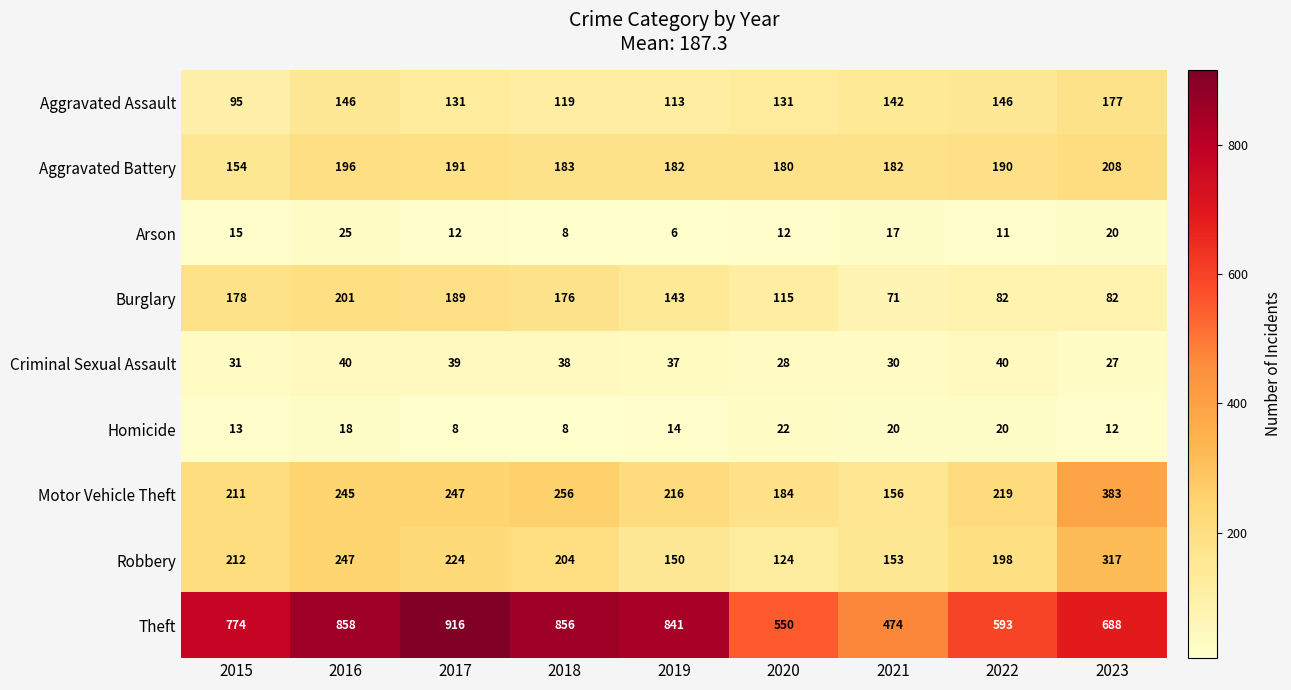

How many values in the Burglary series are below 143?

4